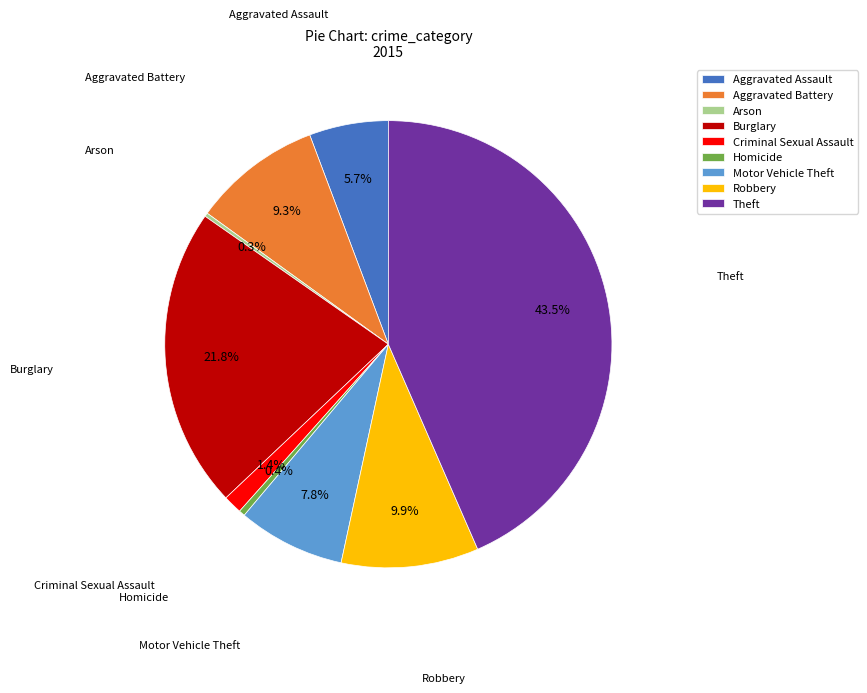

What is the ratio of the value at Motor Vehicle Theft to the value at Homicide?

17.5